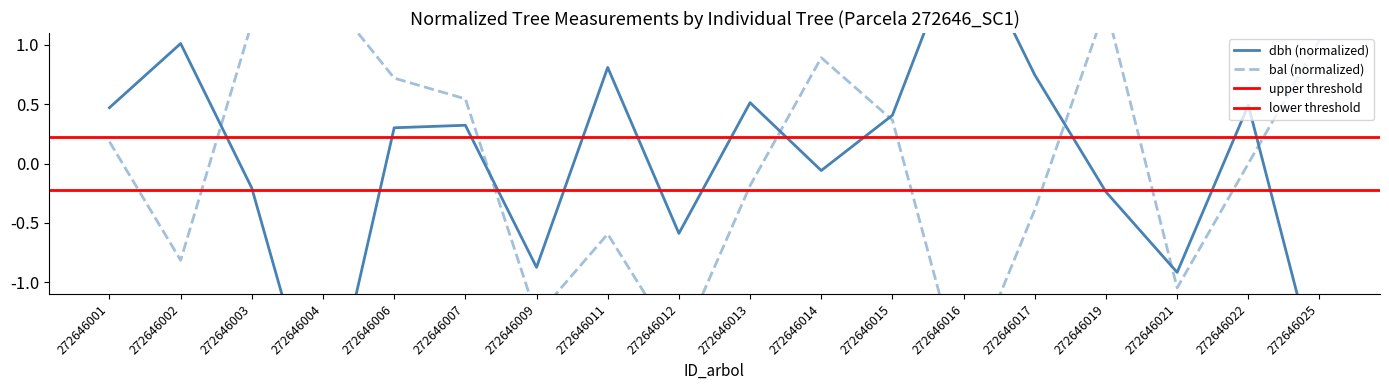

Where is the first local maximum for bal?

272646004